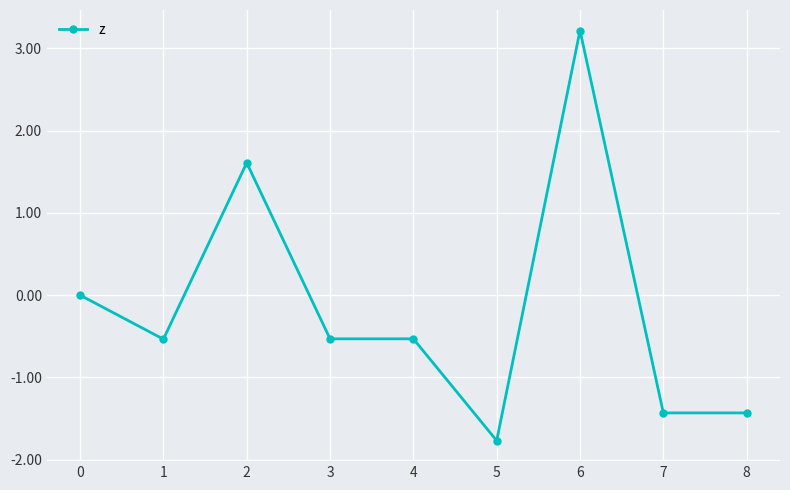

The chart shows a value of 0.9 at 2. True or false?

False